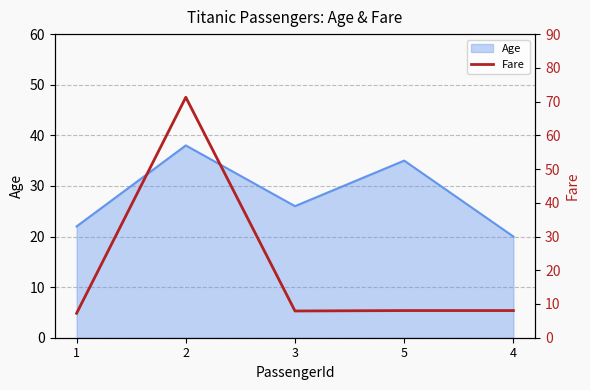

At which label is Age closest to 29?

3